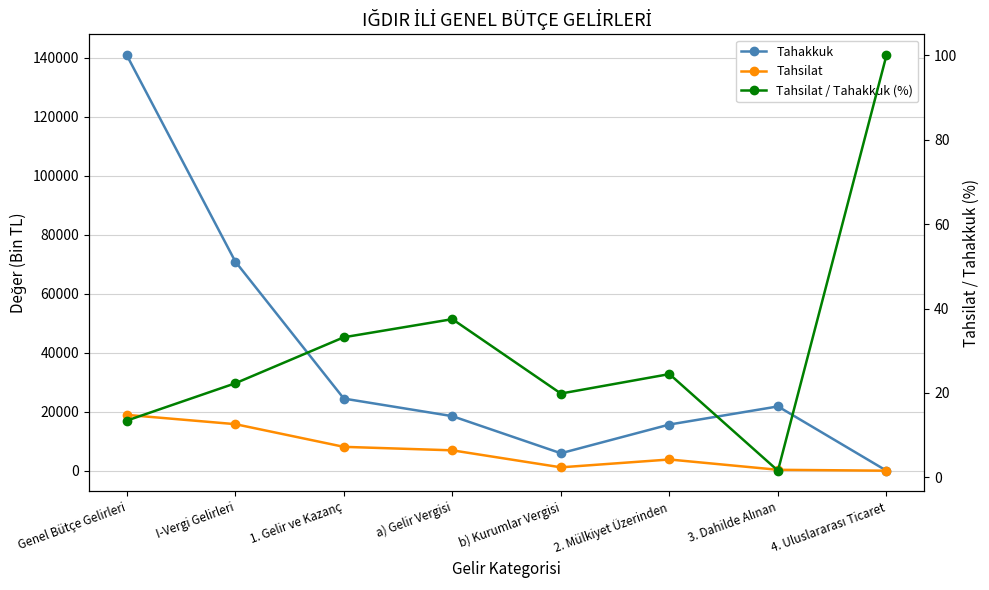

What is the label of the 5th point from the left?

b) Kurumlar Vergisi